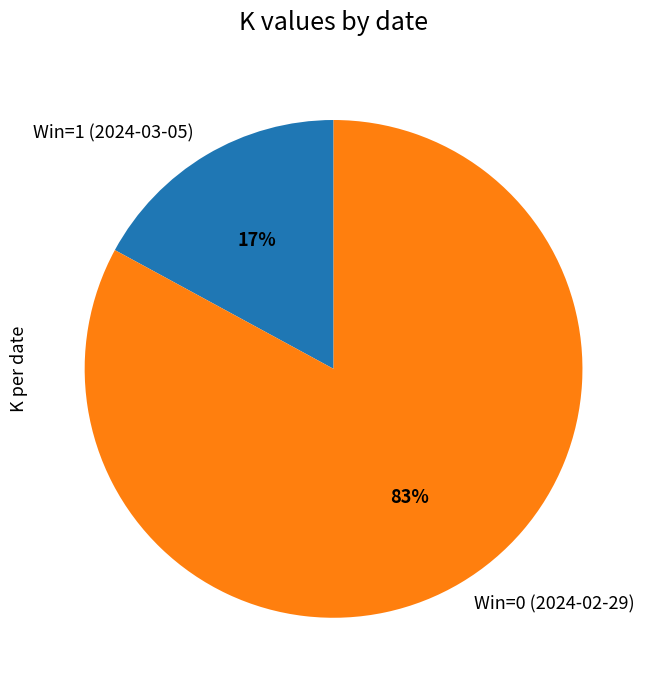

Which slice is the smallest?

Win=1 (2024-03-05)